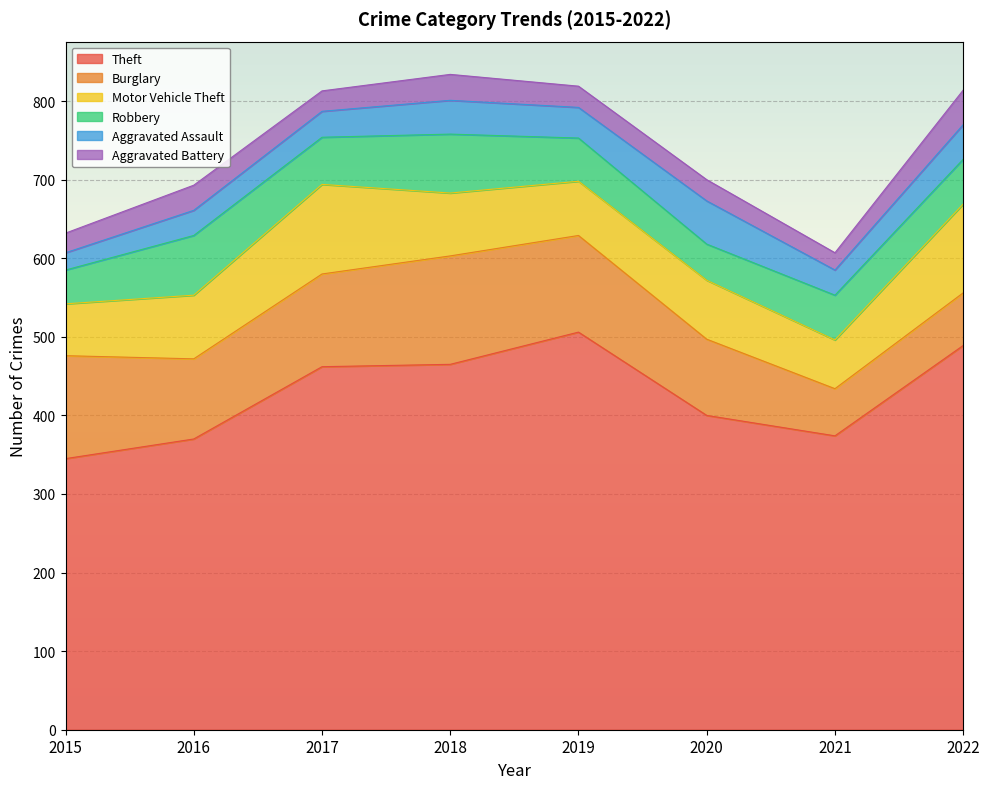

What is the difference between the maximum and minimum values in the Aggravated Battery series?

22